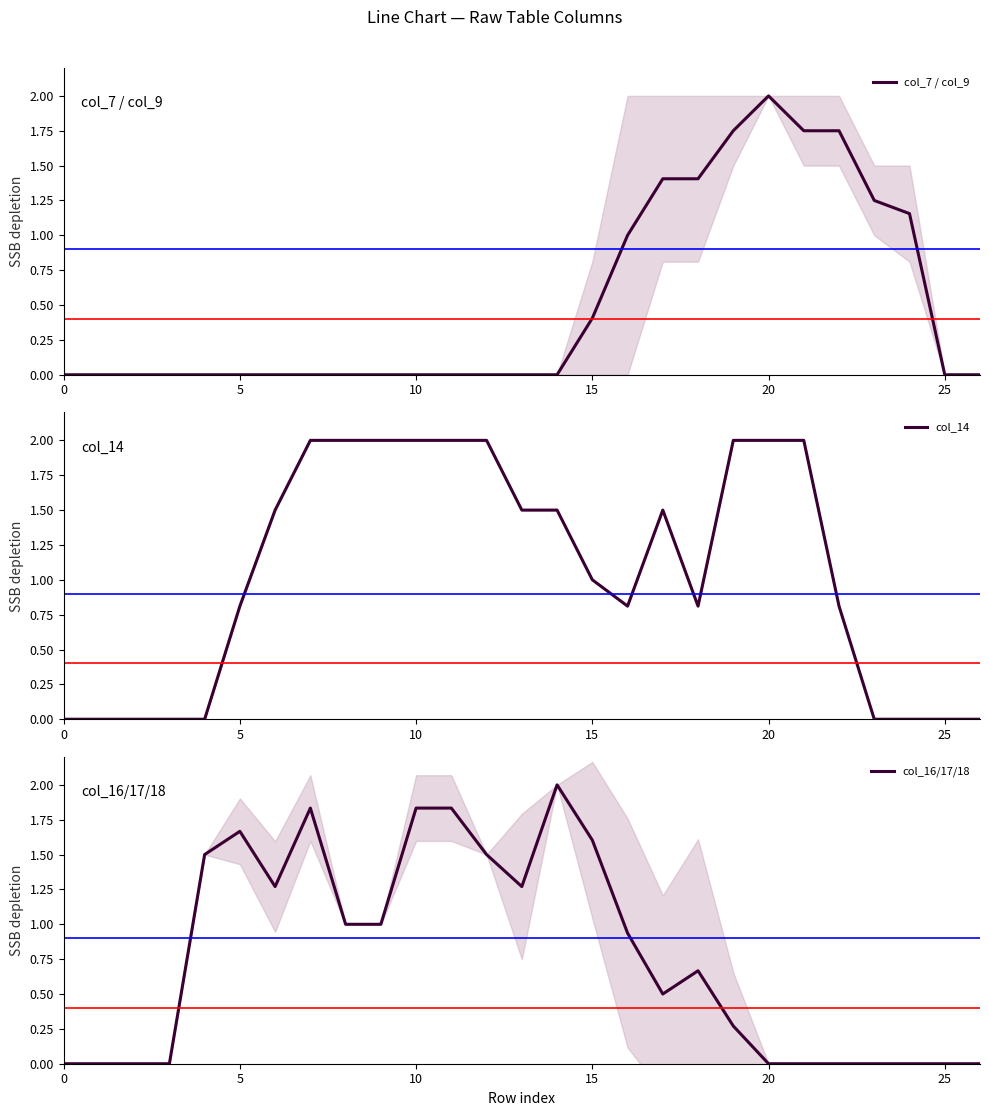

Is it true that col_7 / col_9 equals 0.0 at 0?

True